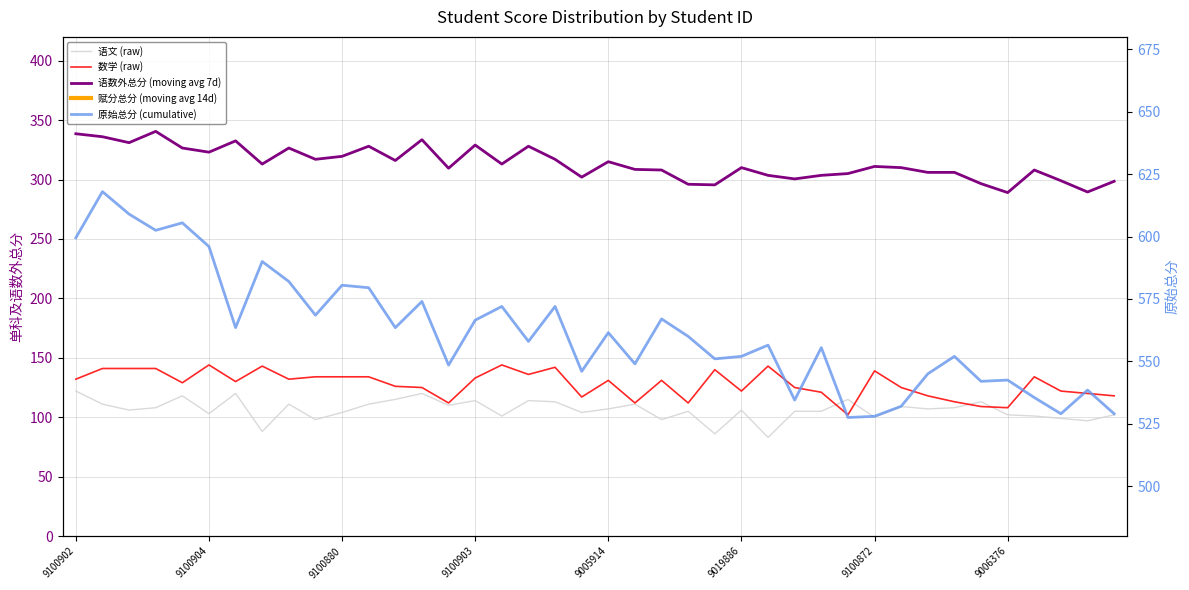

Rank the series by their maximum value, from lowest to highest.

语文 (raw), 数学 (raw), 语数外总分 (moving avg 7d), 原始总分 (cumulative), 赋分总分 (moving avg 14d)